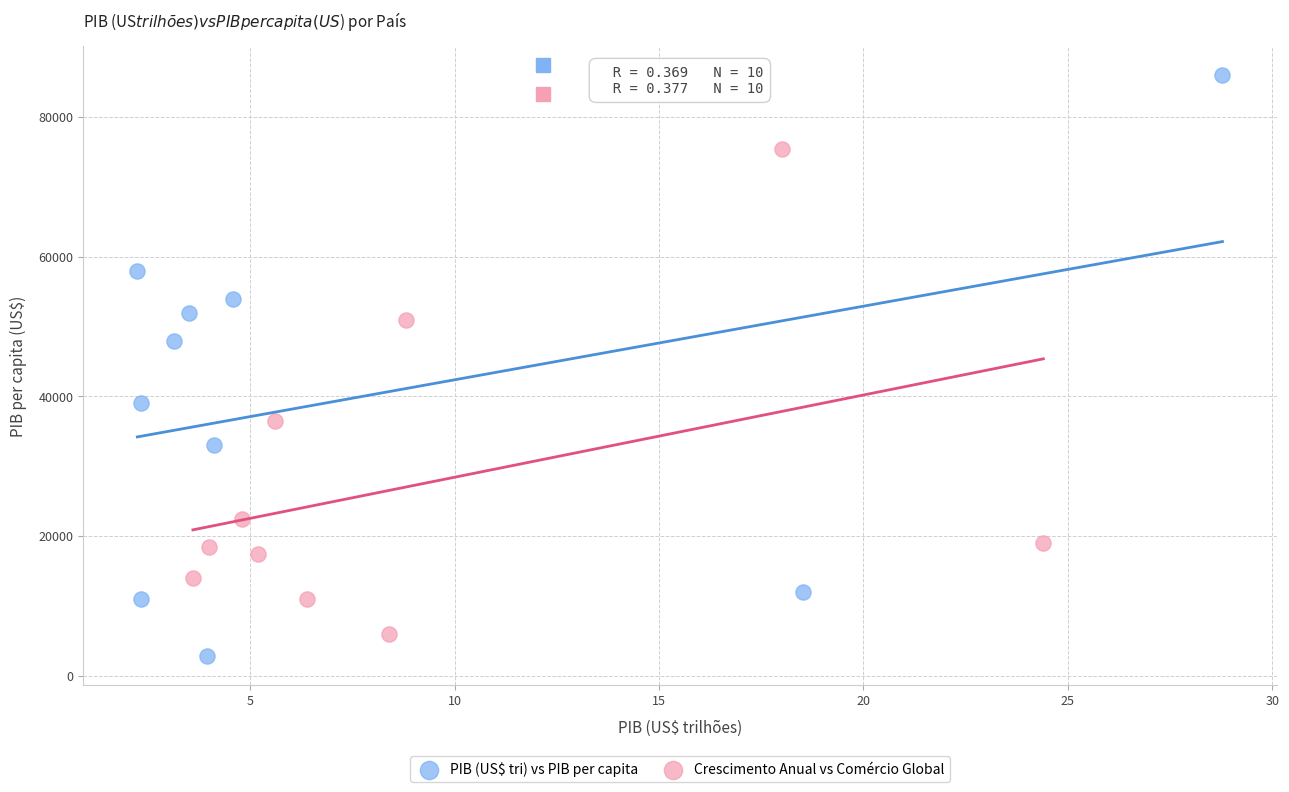

Which series contains the highest Y value?

PIB (US$ tri) vs PIB per capita